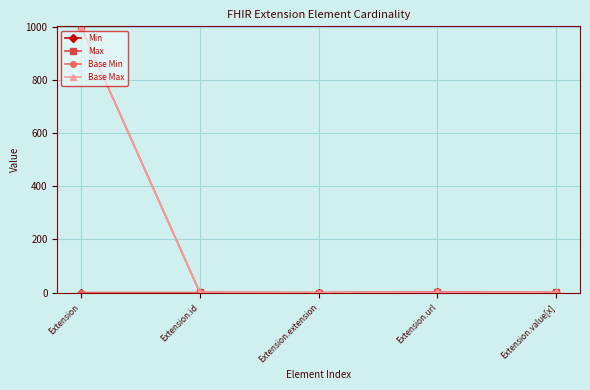

How many Min values are between 0 and 1?

5